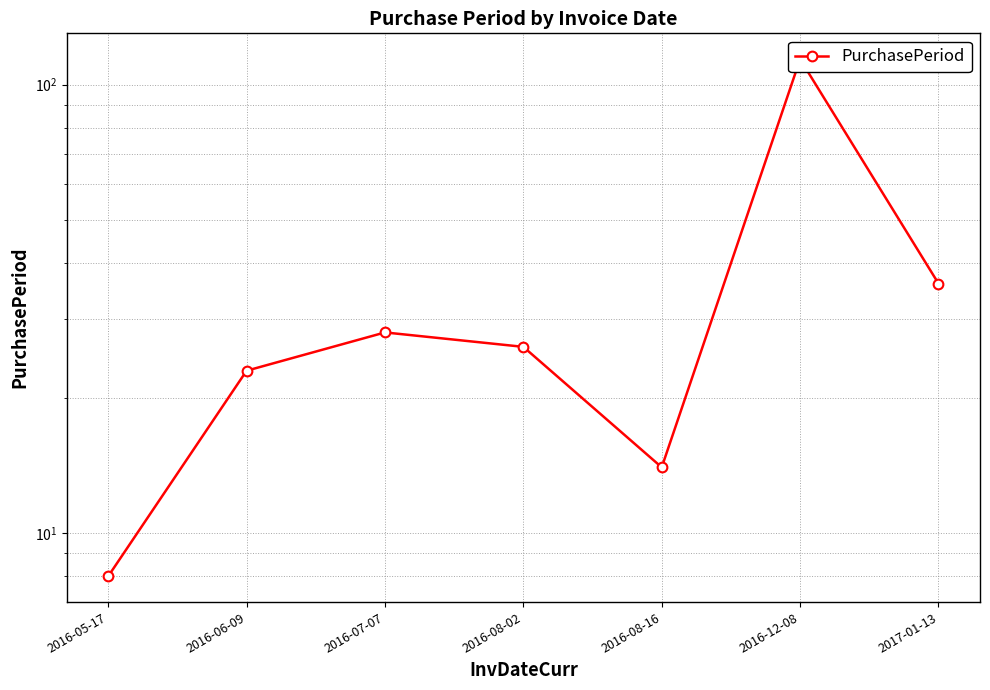

True or false: the data shows 45 at 2016-07-07.

False